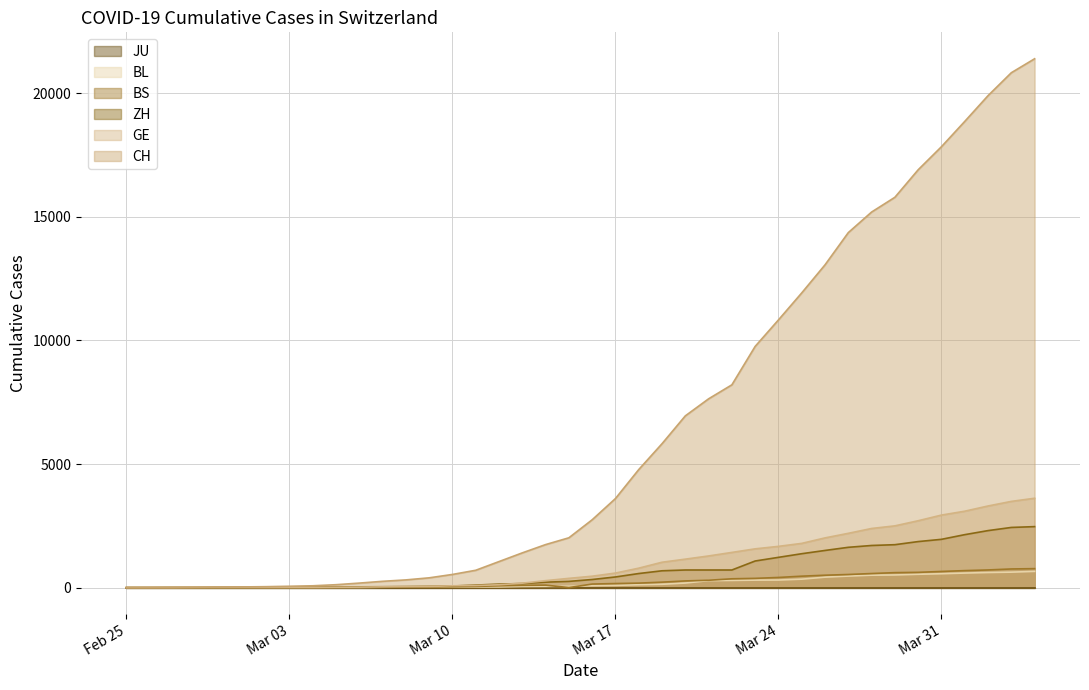

Which series has the largest total across all categories?

CH